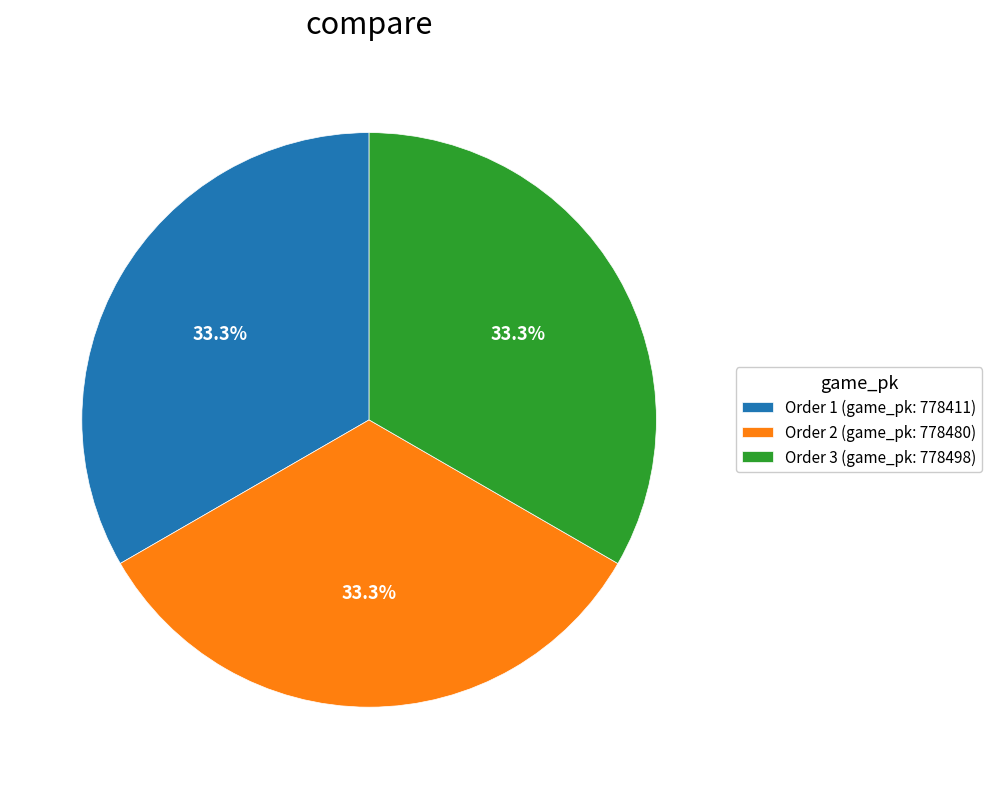

Is there any slice that represents more than half of the pie?

No